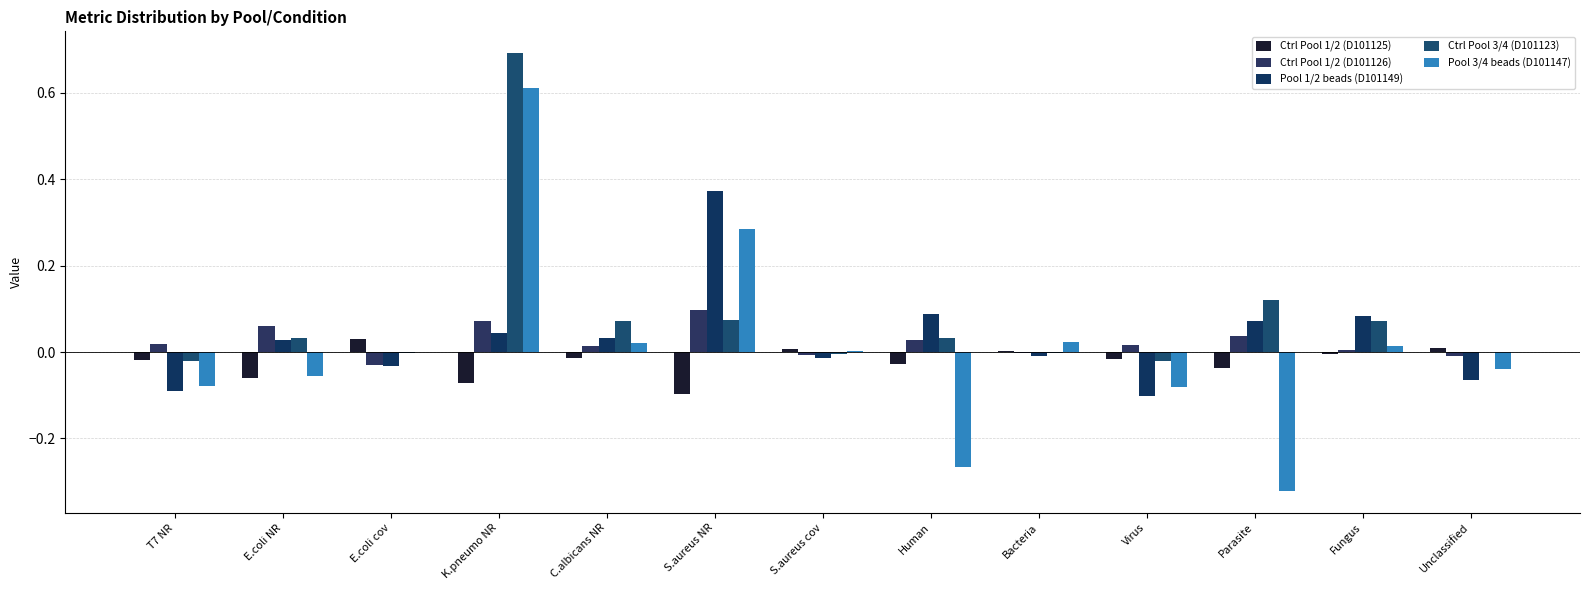

Reading left to right, extract all data points from this chart.

Ctrl Pool 1/2 (D101125): T7 NR=-0.0	E.coli NR=-0.1	E.coli cov=0.0	K.pneumo NR=-0.1	C.albicans NR=-0.0	S.aureus NR=-0.1	S.aureus cov=0.0	Human=-0.0	Bacteria=0.0	Virus=-0.0	Parasite=-0.0	Fungus=-0.0	Unclassified=0.0
Ctrl Pool 1/2 (D101126): T7 NR=0.0	E.coli NR=0.1	E.coli cov=-0.0	K.pneumo NR=0.1	C.albicans NR=0.0	S.aureus NR=0.1	S.aureus cov=-0.0	Human=0.0	Bacteria=-0.0	Virus=0.0	Parasite=0.0	Fungus=0.0	Unclassified=-0.0
Pool 1/2 beads (D101149): T7 NR=-0.1	E.coli NR=0.0	E.coli cov=-0.0	K.pneumo NR=0.0	C.albicans NR=0.0	S.aureus NR=0.4	S.aureus cov=-0.0	Human=0.1	Bacteria=-0.0	Virus=-0.1	Parasite=0.1	Fungus=0.1	Unclassified=-0.1
Ctrl Pool 3/4 (D101123): T7 NR=-0.0	E.coli NR=0.0	E.coli cov=-0.0	K.pneumo NR=0.7	C.albicans NR=0.1	S.aureus NR=0.1	S.aureus cov=-0.0	Human=0.0	Bacteria=-0.0	Virus=-0.0	Parasite=0.1	Fungus=0.1	Unclassified=-0.0
Pool 3/4 beads (D101147): T7 NR=-0.1	E.coli NR=-0.1	E.coli cov=-0.0	K.pneumo NR=0.6	C.albicans NR=0.0	S.aureus NR=0.3	S.aureus cov=0.0	Human=-0.3	Bacteria=0.0	Virus=-0.1	Parasite=-0.3	Fungus=0.0	Unclassified=-0.0